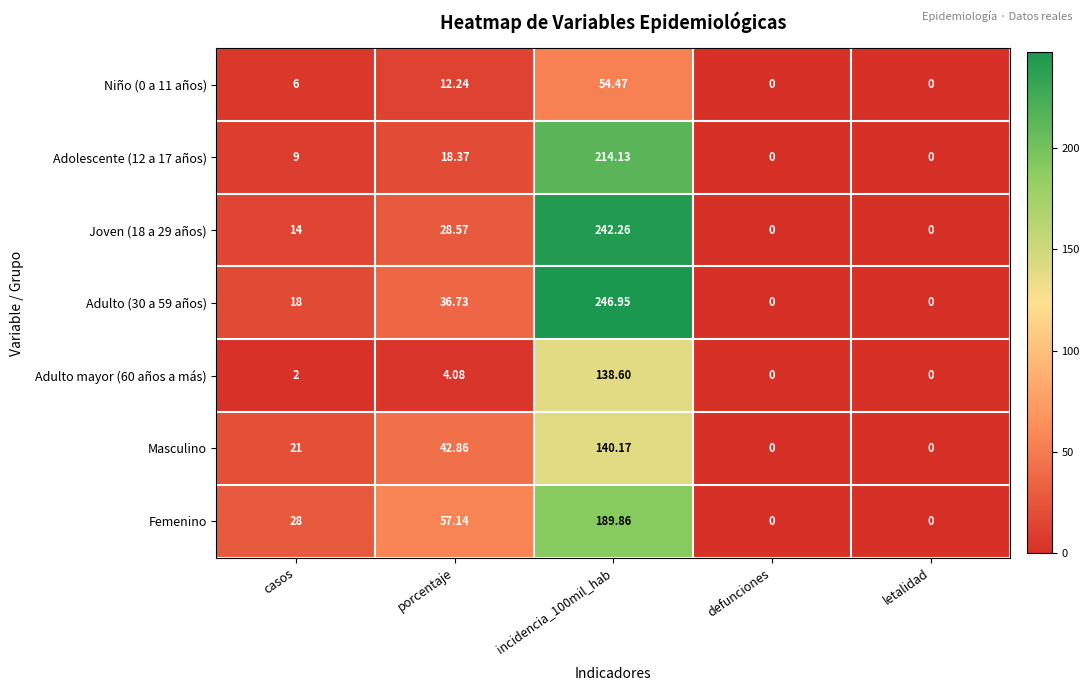

At which label is Niño (0 a 11 años) closest to 27?

porcentaje